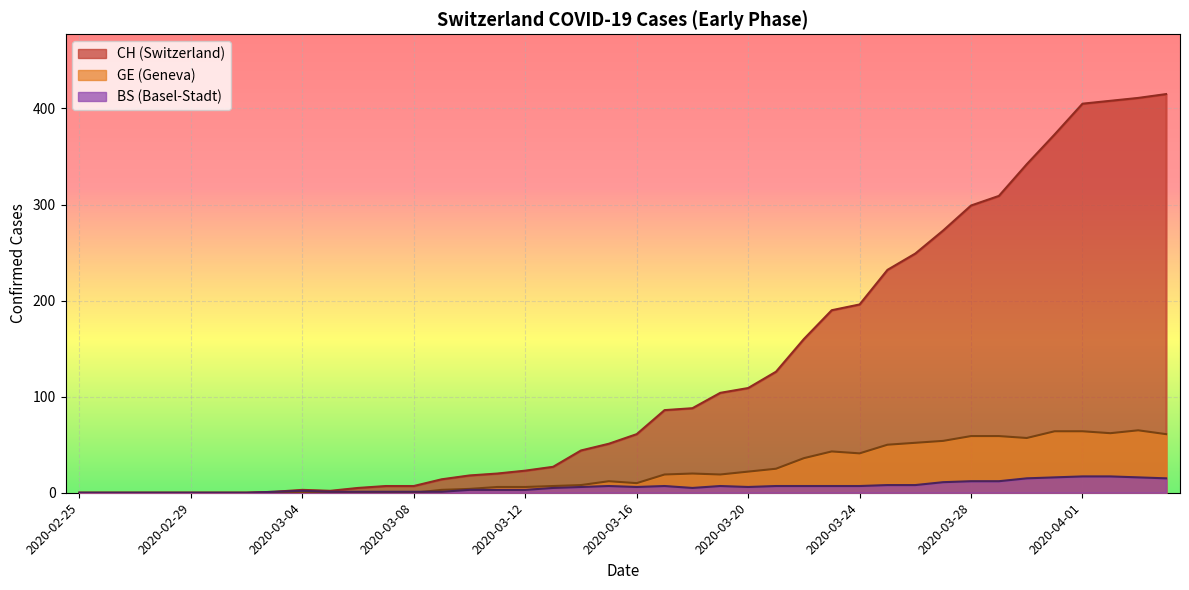

Reading left to right, list all the values displayed in this chart.

CH: 2020-02-25=0	2020-02-26=0	2020-02-27=0	2020-02-28=0	2020-02-29=0	2020-03-01=0	2020-03-02=0	2020-03-03=1	2020-03-04=3	2020-03-05=2	2020-03-06=5	2020-03-07=7	2020-03-08=7	2020-03-09=14	2020-03-10=18	2020-03-11=20	2020-03-12=23	2020-03-13=27	2020-03-14=44	2020-03-15=51	2020-03-16=61	2020-03-17=86	2020-03-18=88	2020-03-19=104	2020-03-20=109	2020-03-21=126	2020-03-22=160	2020-03-23=190	2020-03-24=196	2020-03-25=232	2020-03-26=249	2020-03-27=273	2020-03-28=299	2020-03-29=309	2020-03-30=342	2020-03-31=373	2020-04-01=405	2020-04-02=408	2020-04-03=411	2020-04-04=415
GE: 2020-02-25=0	2020-02-26=0	2020-02-27=0	2020-02-28=0	2020-02-29=0	2020-03-01=0	2020-03-02=0	2020-03-03=0	2020-03-04=0	2020-03-05=0	2020-03-06=0	2020-03-07=0	2020-03-08=0	2020-03-09=3	2020-03-10=4	2020-03-11=6	2020-03-12=6	2020-03-13=7	2020-03-14=8	2020-03-15=12	2020-03-16=10	2020-03-17=19	2020-03-18=20	2020-03-19=19	2020-03-20=22	2020-03-21=25	2020-03-22=36	2020-03-23=43	2020-03-24=41	2020-03-25=50	2020-03-26=52	2020-03-27=54	2020-03-28=59	2020-03-29=59	2020-03-30=57	2020-03-31=64	2020-04-01=64	2020-04-02=62	2020-04-03=65	2020-04-04=61
BS: 2020-02-25=0	2020-02-26=0	2020-02-27=0	2020-02-28=0	2020-02-29=0	2020-03-01=0	2020-03-02=0	2020-03-03=1	2020-03-04=2	2020-03-05=1	2020-03-06=1	2020-03-07=1	2020-03-08=1	2020-03-09=1	2020-03-10=3	2020-03-11=3	2020-03-12=3	2020-03-13=5	2020-03-14=6	2020-03-15=7	2020-03-16=6	2020-03-17=7	2020-03-18=5	2020-03-19=7	2020-03-20=6	2020-03-21=7	2020-03-22=7	2020-03-23=7	2020-03-24=7	2020-03-25=8	2020-03-26=8	2020-03-27=11	2020-03-28=12	2020-03-29=12	2020-03-30=15	2020-03-31=16	2020-04-01=17	2020-04-02=17	2020-04-03=16	2020-04-04=15